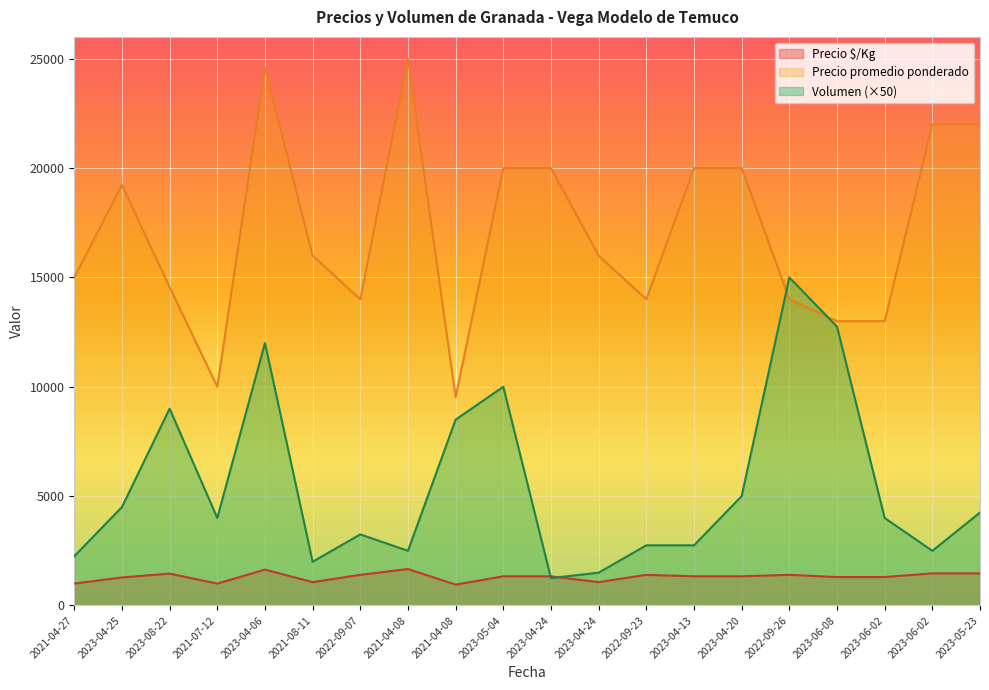

What is the sum of all Precio $/Kg values?

26196